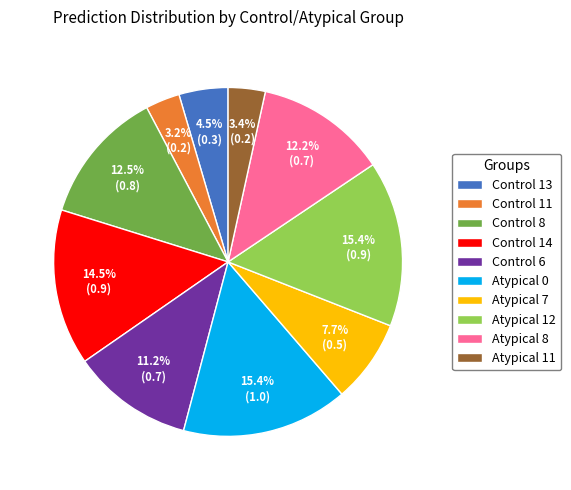

Is it true that Atypical 11 is 3% of the pie?

True